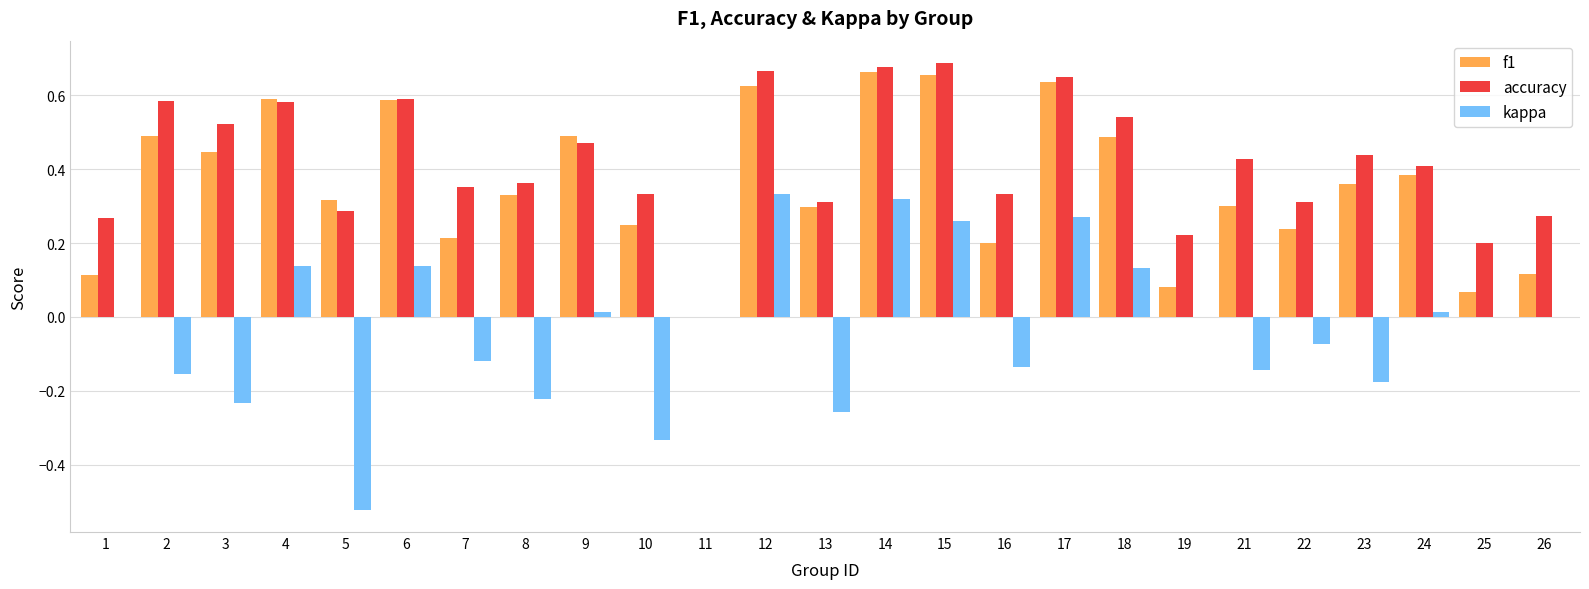

The accuracy series shows 0.5 at 9. True or false?

True